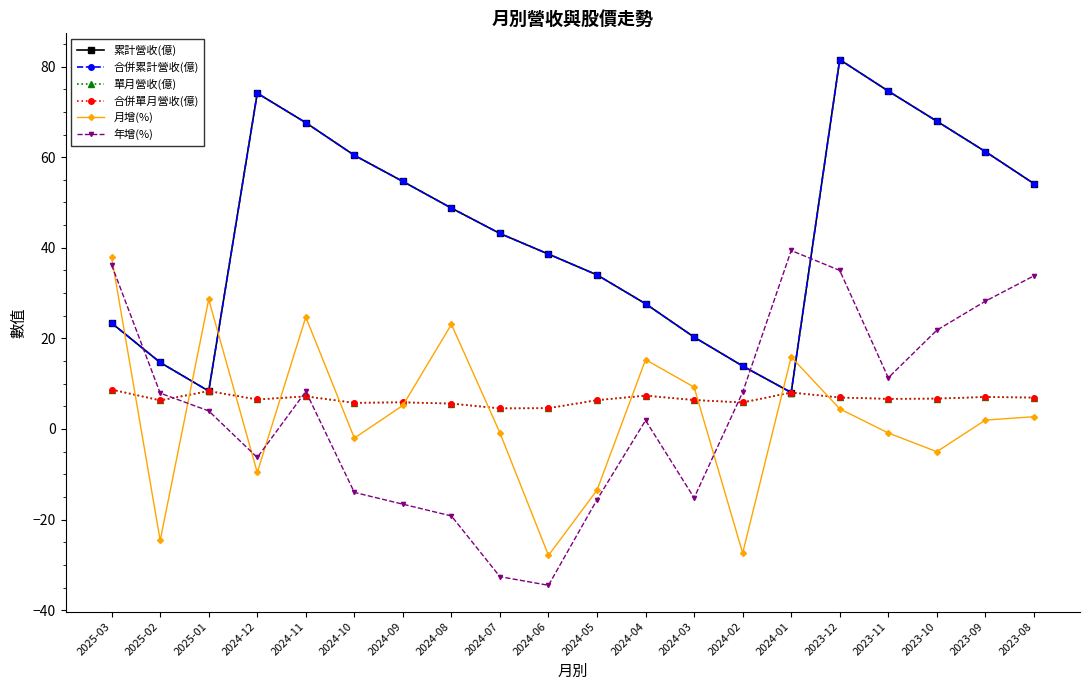

True or false: 年增(%) has more than 0 points higher than both neighbors.

True